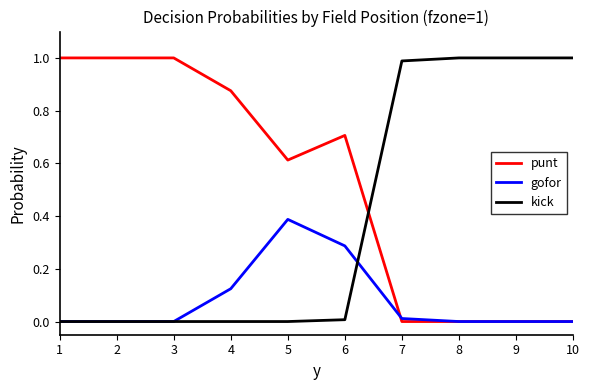

Rank the series by their average value, from highest to lowest.

punt, kick, gofor